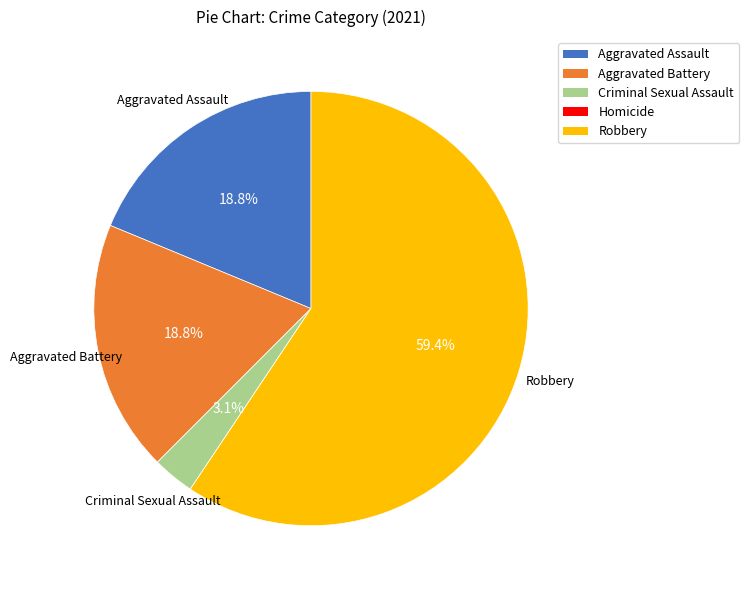

Which has a higher value, Robbery or Aggravated Battery?

Robbery